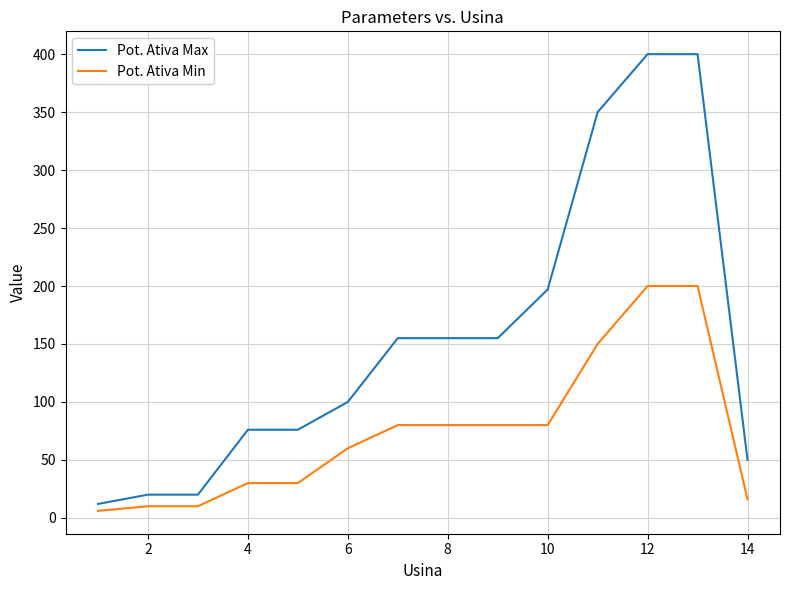

What is the maximum value shown in the chart?

400